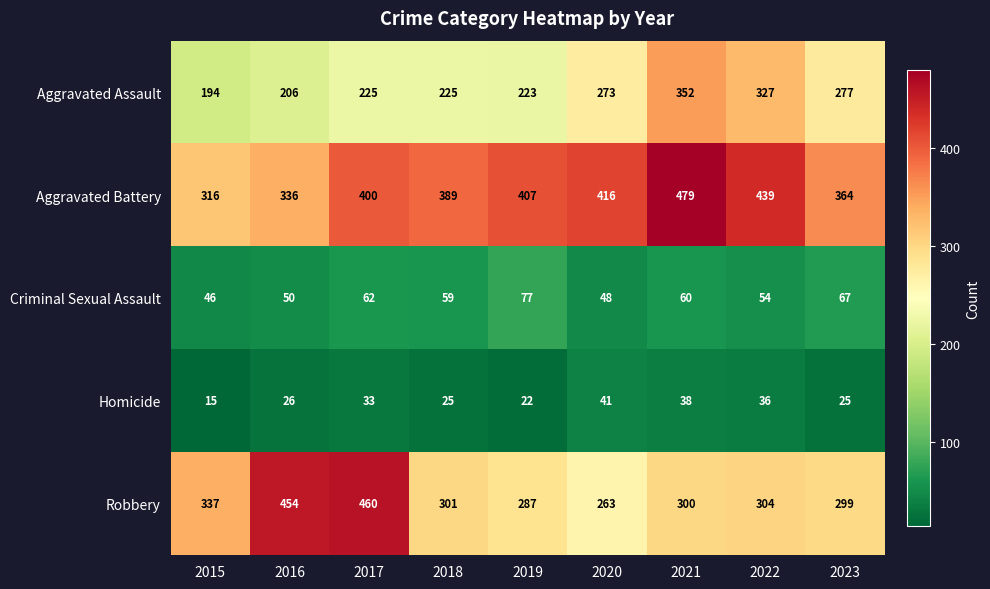

What is the difference between the maximum and minimum values in the Homicide series?

26